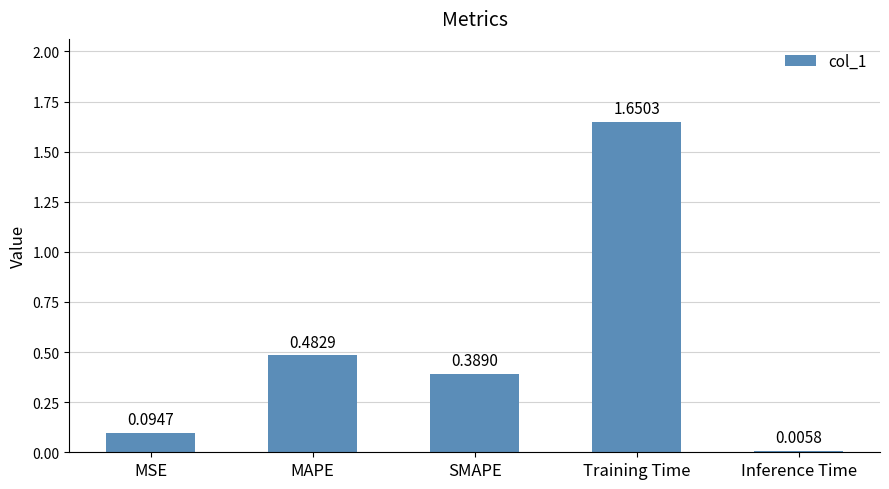

What is the change in value from SMAPE to Training Time?

+1.3